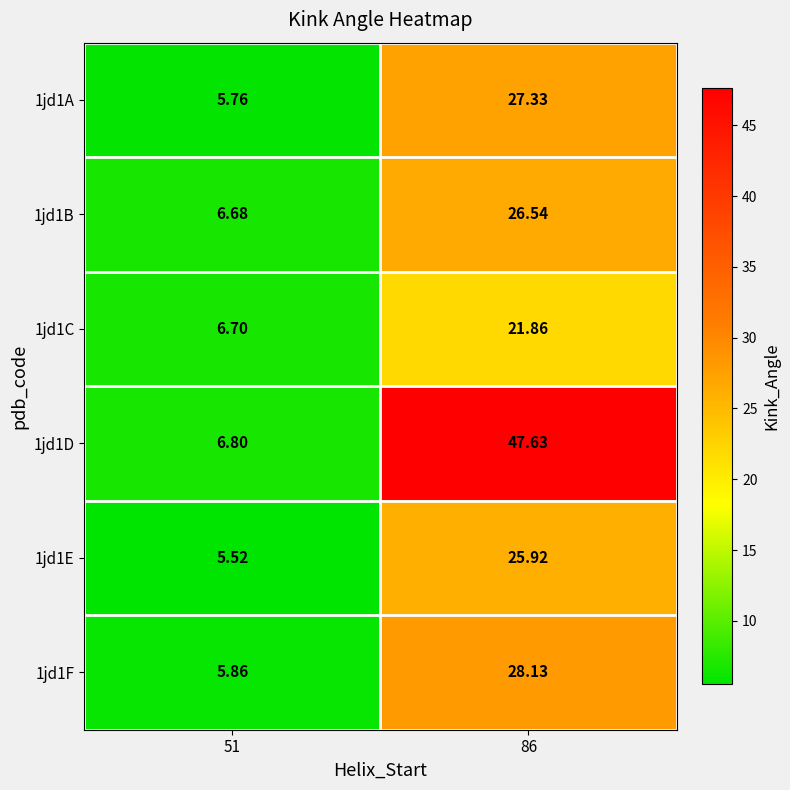

At 51, list the series in order from largest to smallest.

1jd1D, 1jd1C, 1jd1B, 1jd1F, 1jd1A, 1jd1E